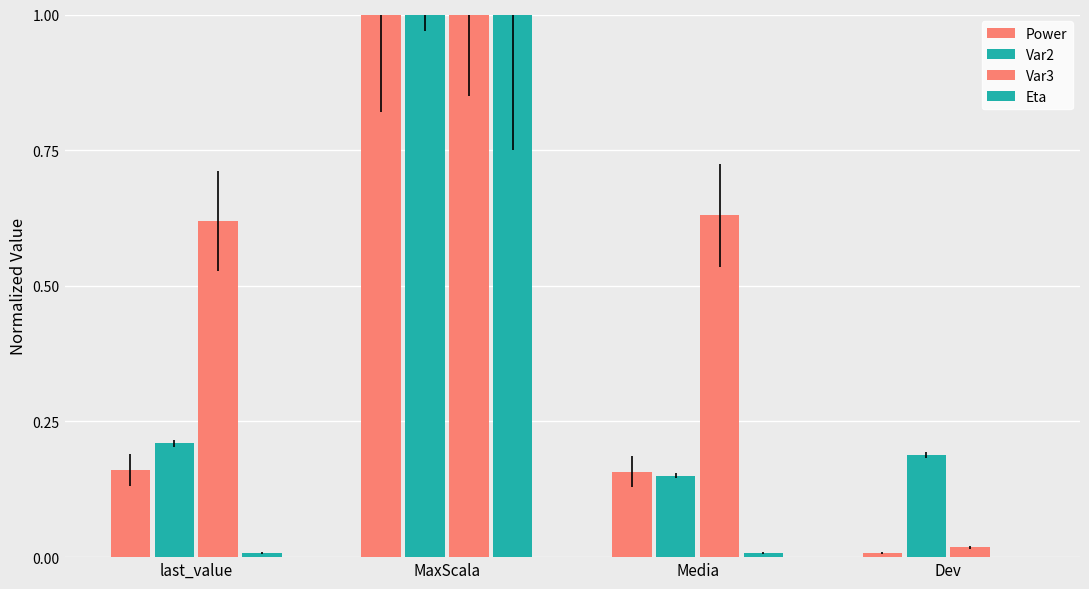

How many distinct data groups are displayed?

4